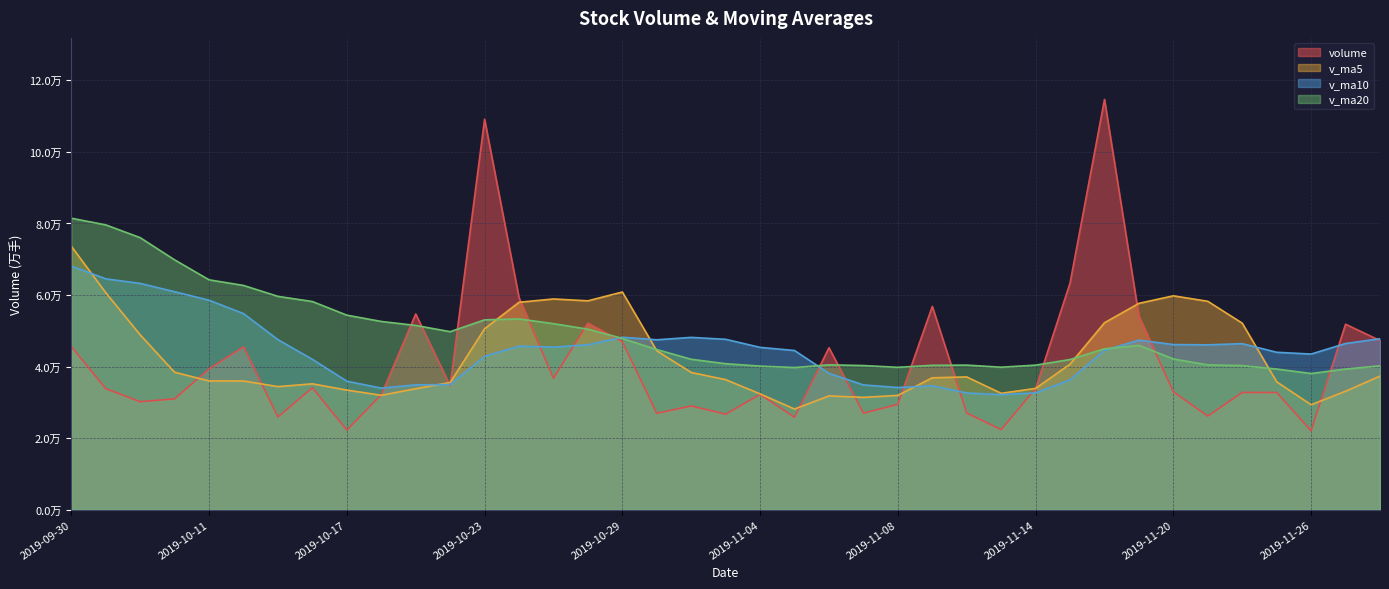

At which label does v_ma20 reach its minimum?

2019-11-26